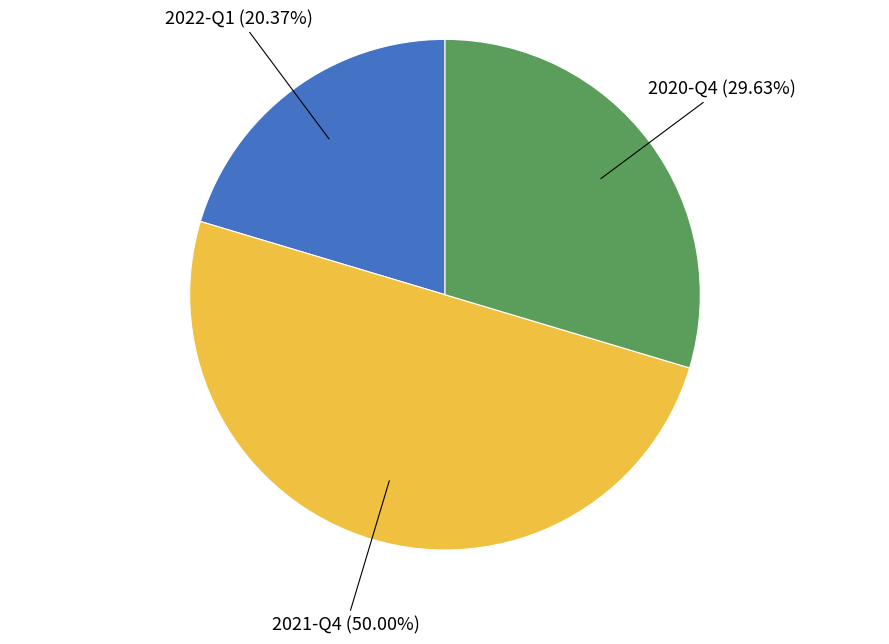

How many slices are in this pie chart?

3